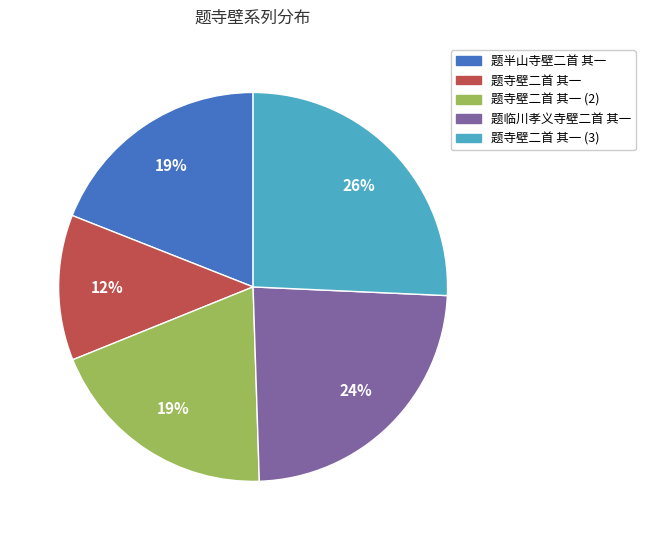

How many segments does this pie chart have?

5